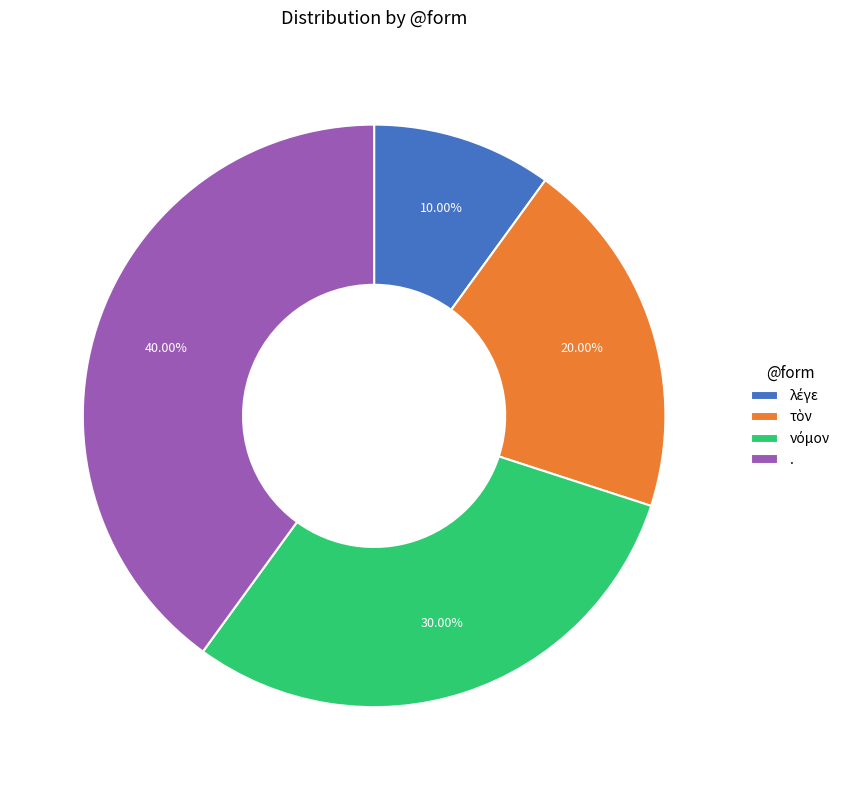

Is it true that . is 53% of the pie?

False